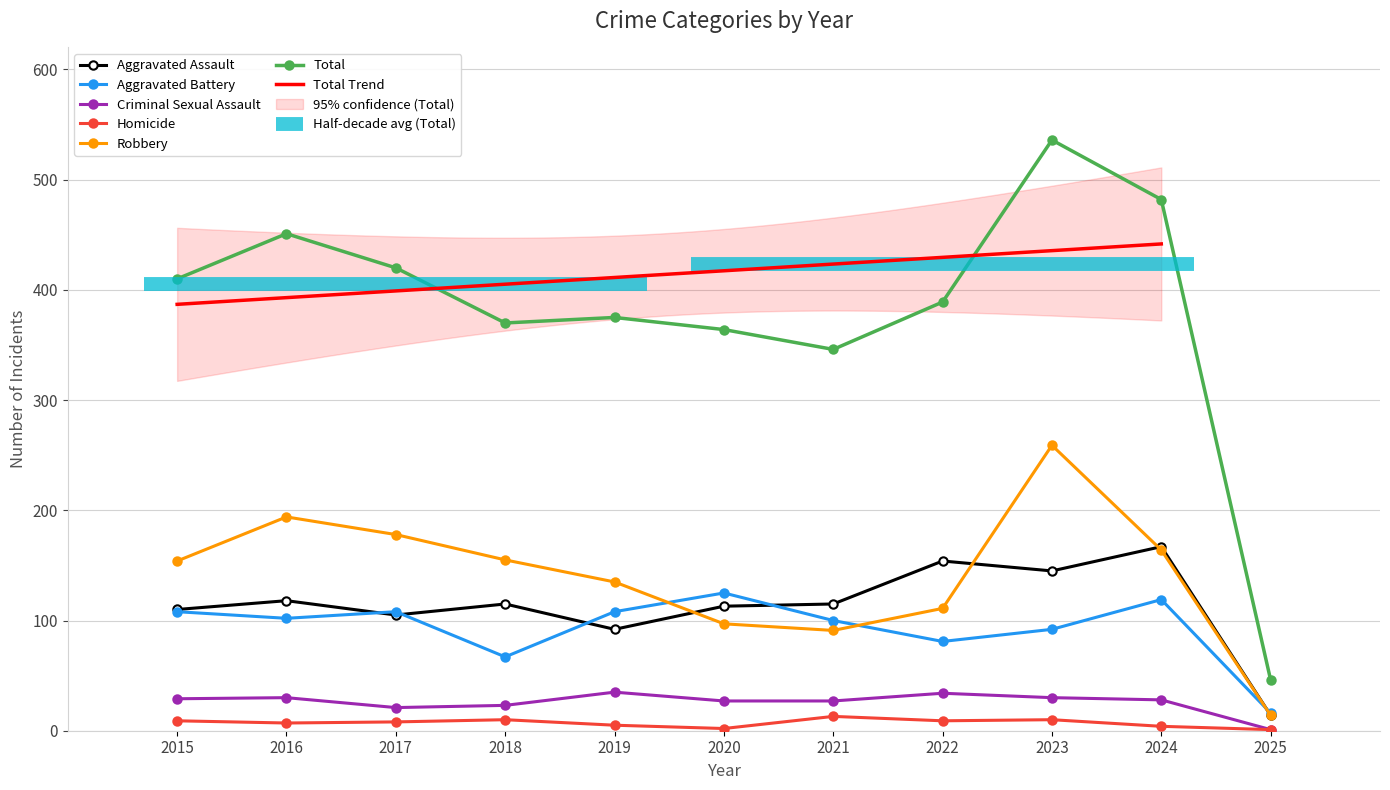

What is the approximate value of Total at 2015?

410